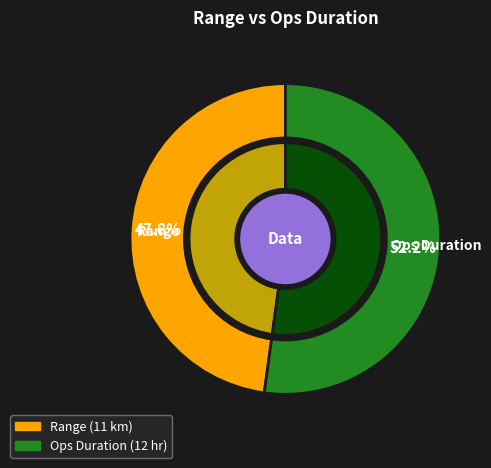

How much of the chart is everything except Range?

52.2%